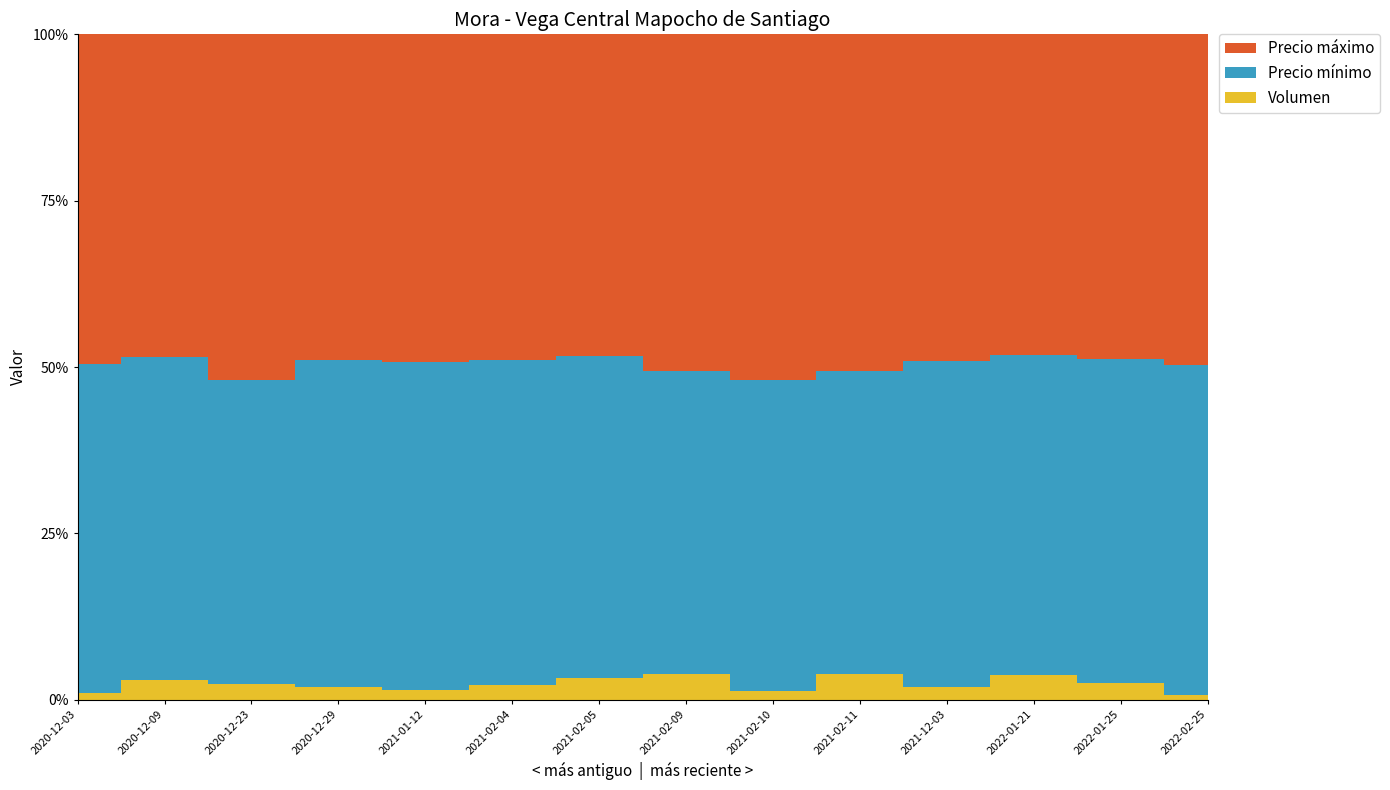

Reading left to right, transcribe all the data shown in this chart.

Volumen: 170	200	150	120	85	150	200	300	100	300	150	380	250	90
Precio mínimo: 8000	3200	3000	3000	3000	3400	3000	3600	3600	3600	4000	5000	5000	6500
Precio máximo: 8000	3200	3400	3000	3000	3400	3000	4000	4000	4000	4000	5000	5000	6500